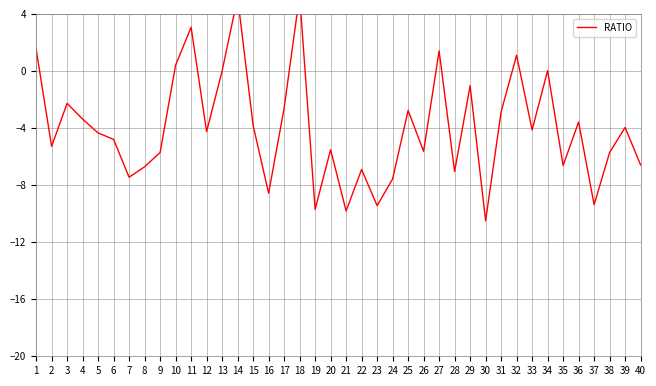

At which category does the data reach its first local valley?

2